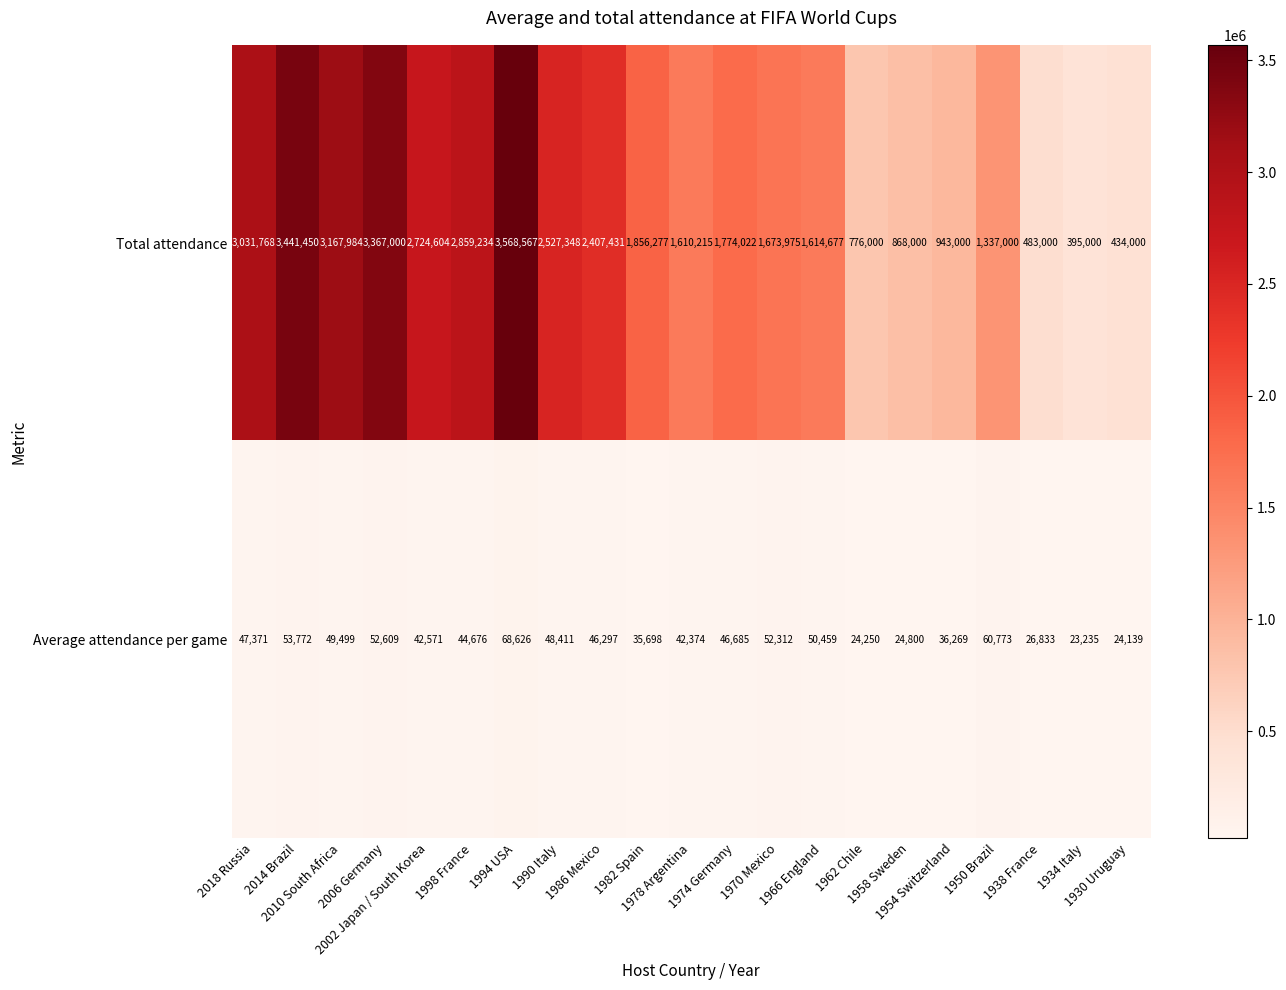

What is the difference between the second highest and second lowest values in the Total attendance series?

3007450